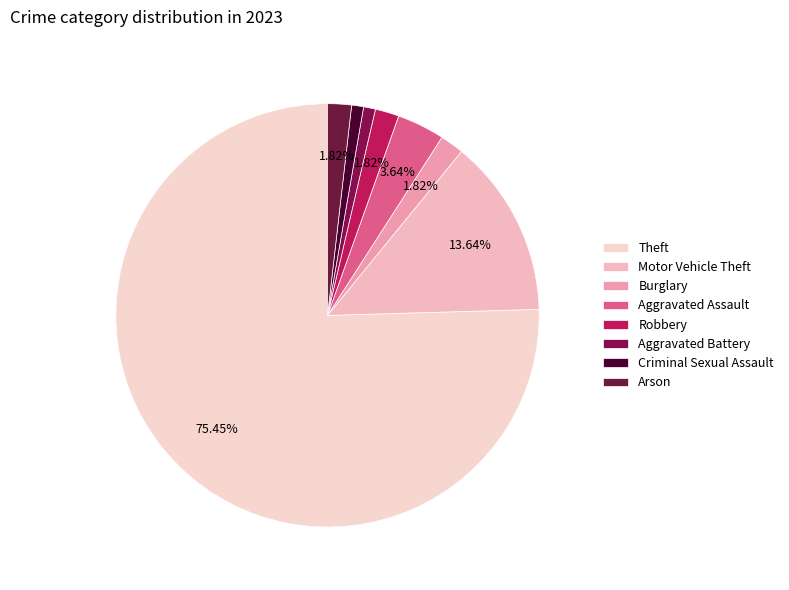

To the nearest percent, what percentage of the pie is Theft?

75%